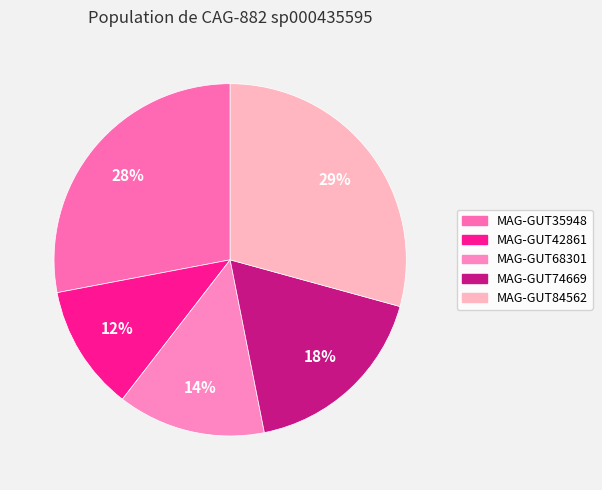

How many segments does this pie chart have?

5